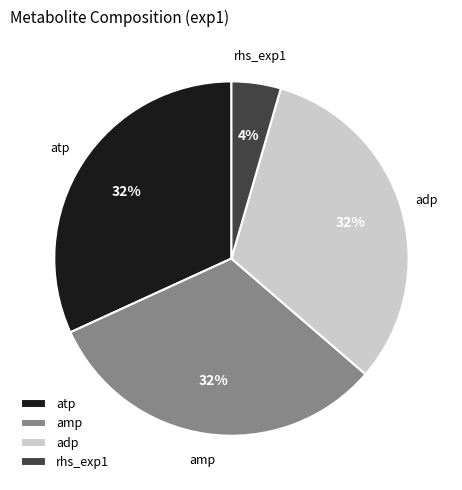

Which category has the smallest portion of the pie?

rhs_exp1